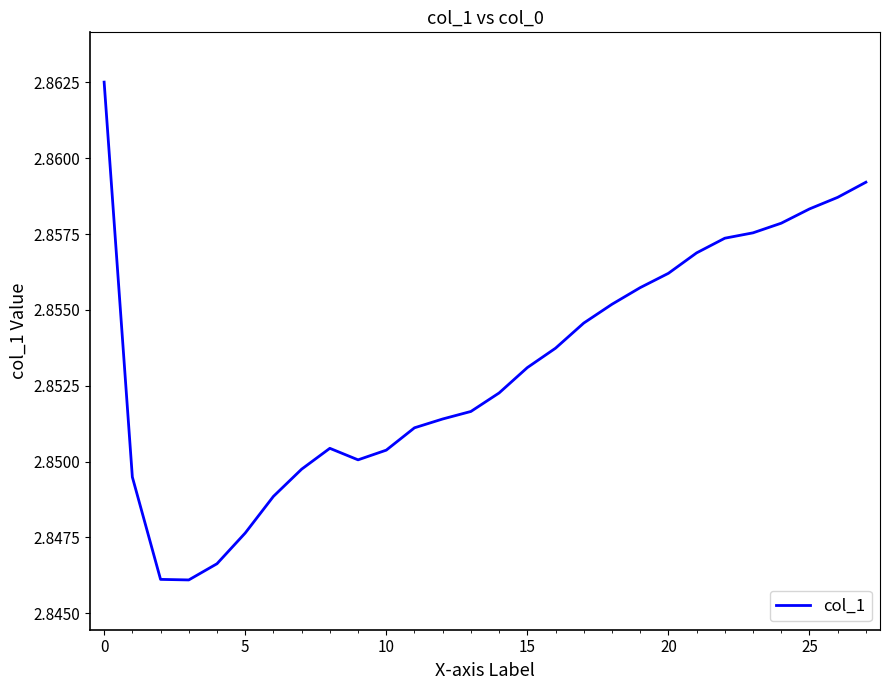

What is the greatest value displayed?

2.9